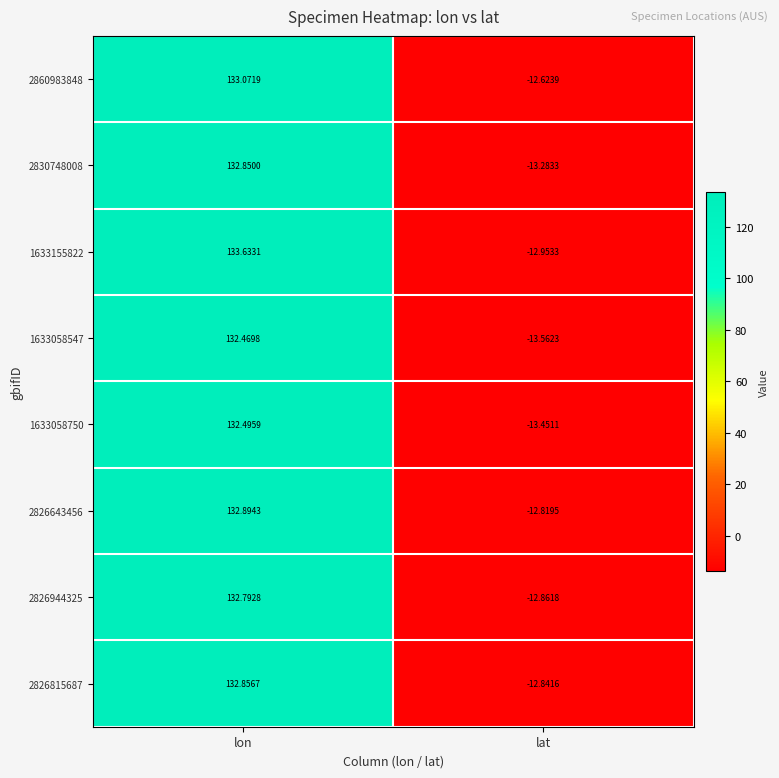

What is the spread (max minus min) of values at lat?

0.9